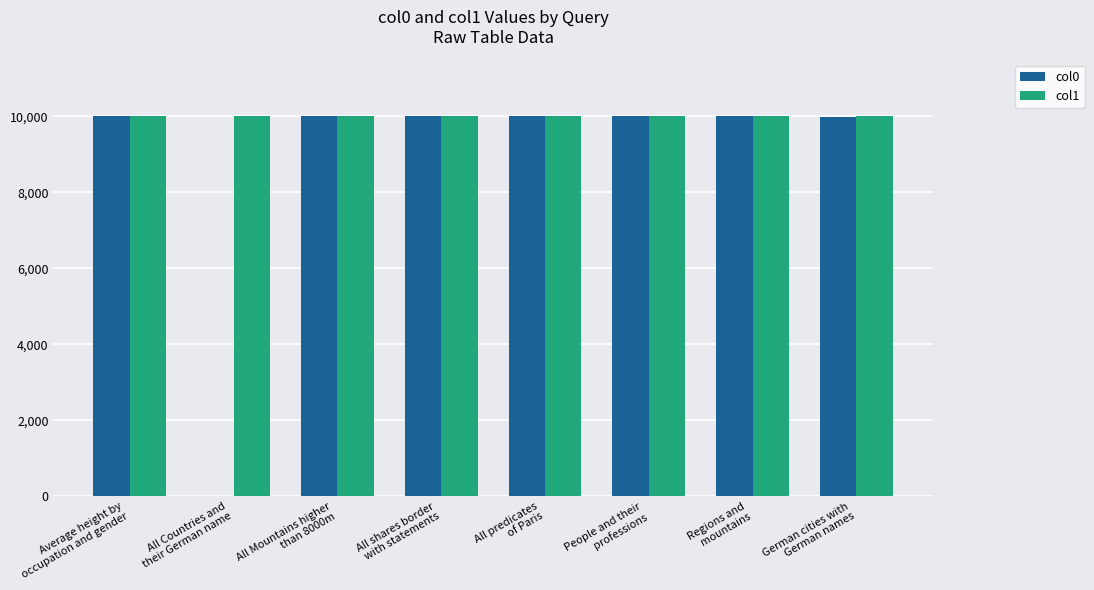

Which series has the largest total across all categories?

col1